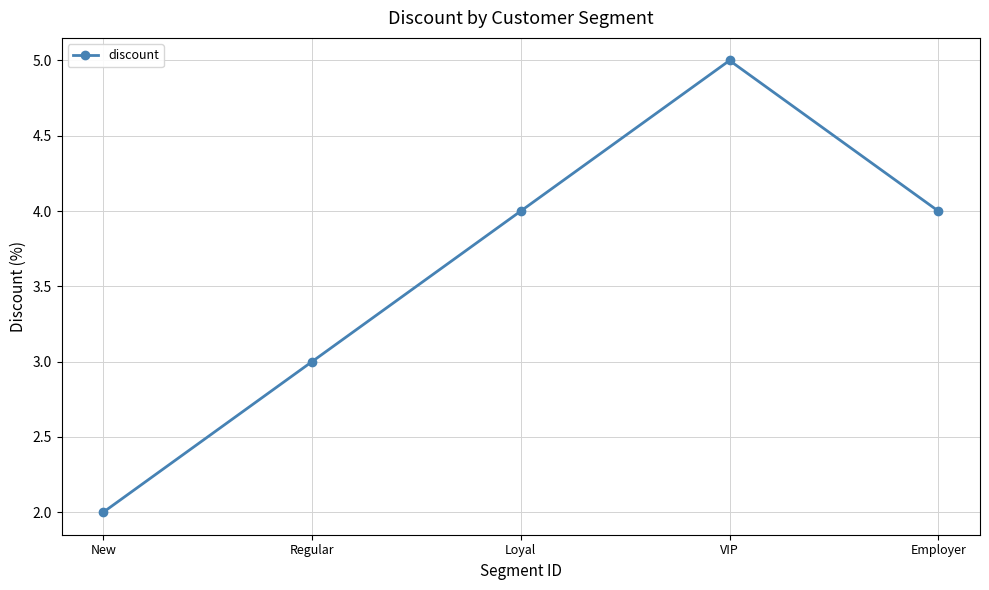

Reading left to right, extract all data points from this chart.

2	3	4	5	4